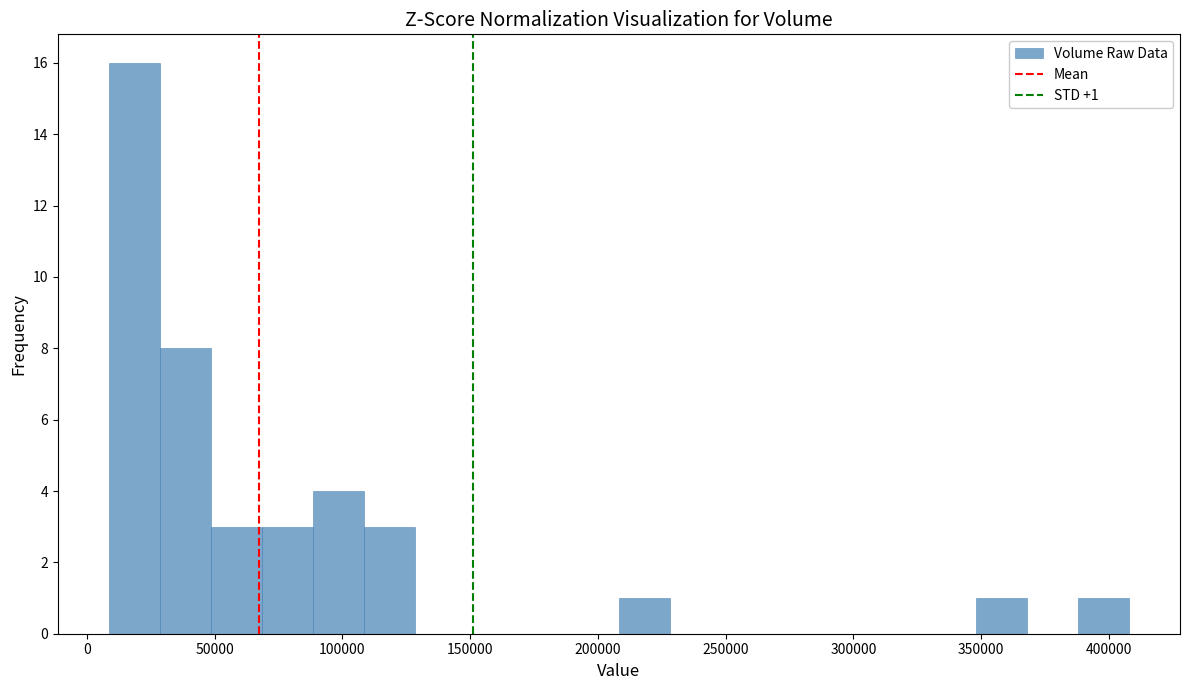

Around what value on the x-axis is the tallest bar? Give the approximate position of its centre, as read against the axis.

20000